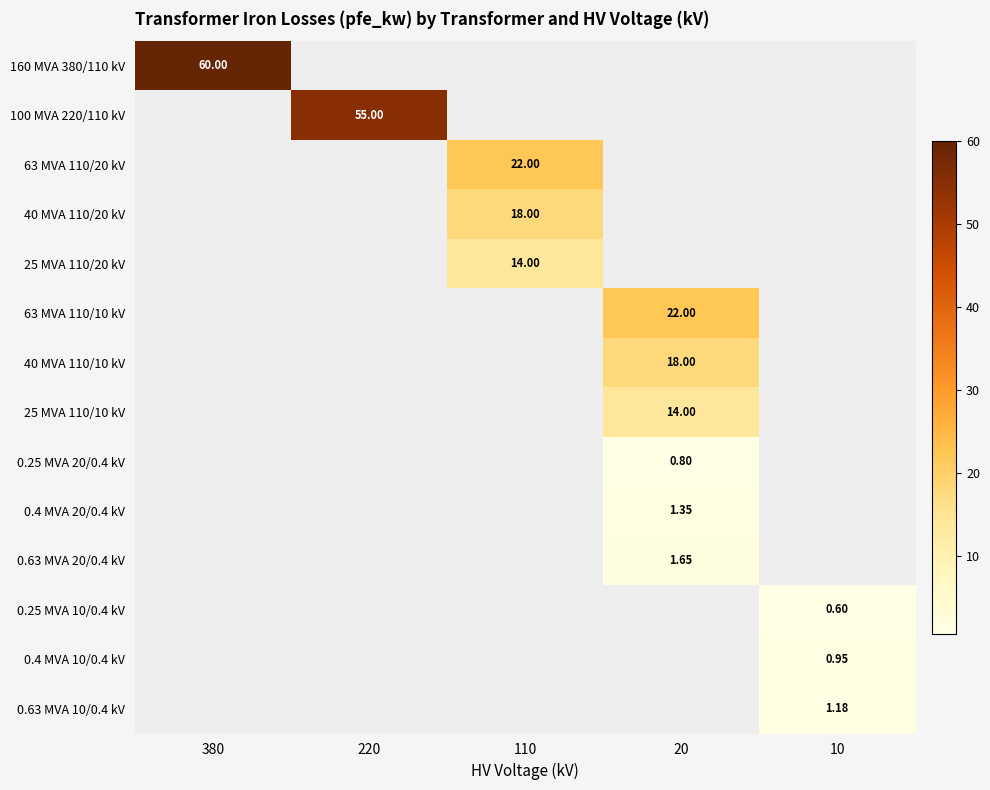

How many positive values does the 0.4 MVA 20/0.4 kV series have?

1